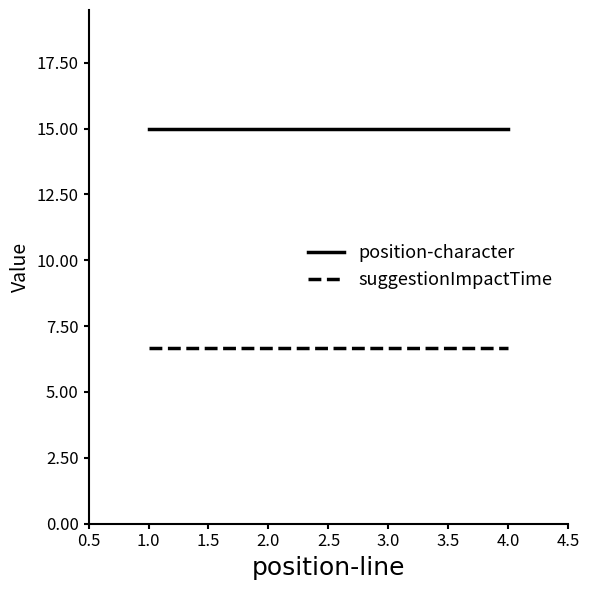

True or false: position-character and suggestionImpactTime cross at least once.

False